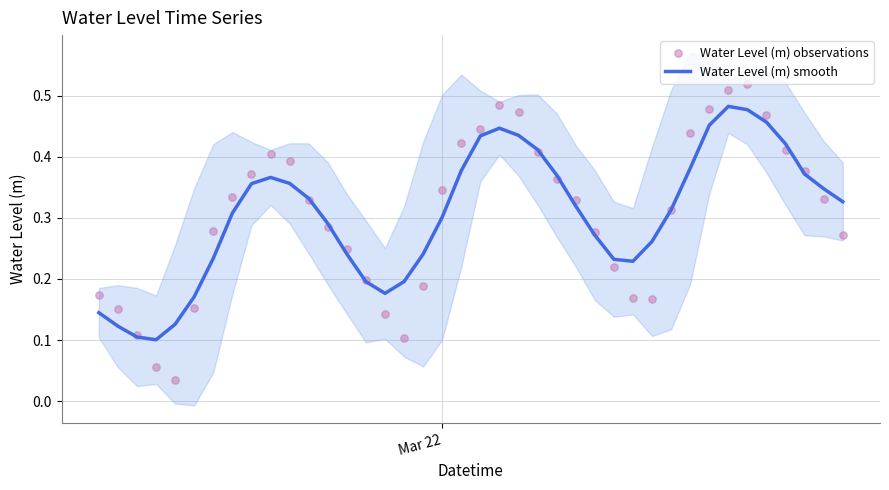

Is the value of Water Level (m) observations at 13 greater than the value of Water Level (m) smooth at 14?

Yes